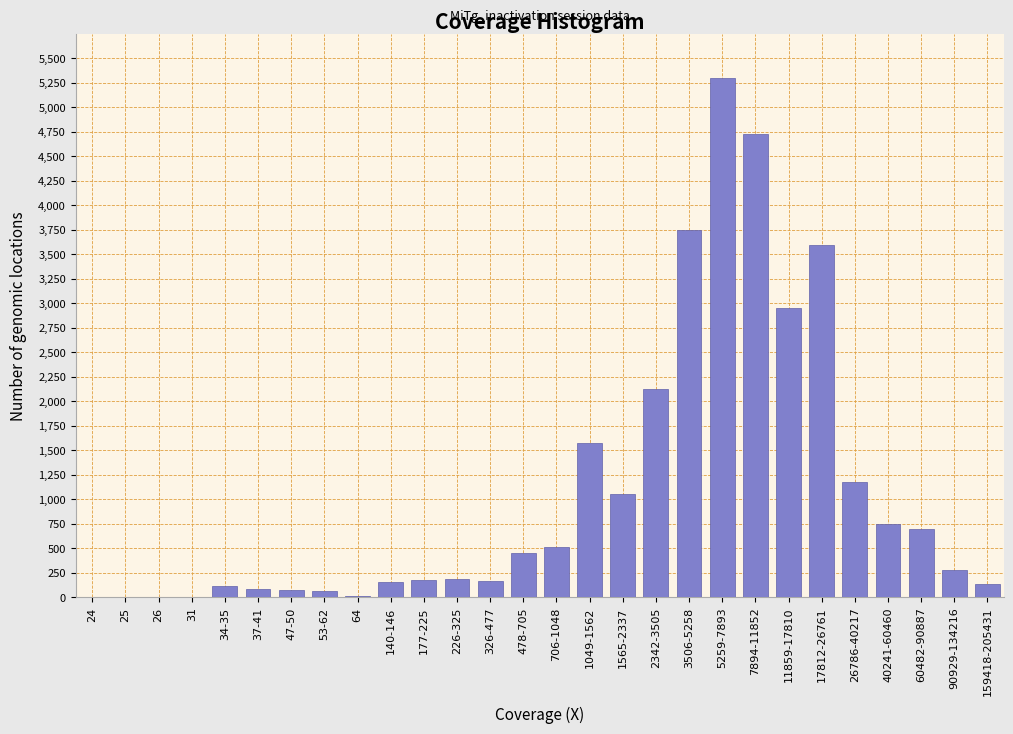

The chart shows a value of 140 at 159418-205431. True or false?

True